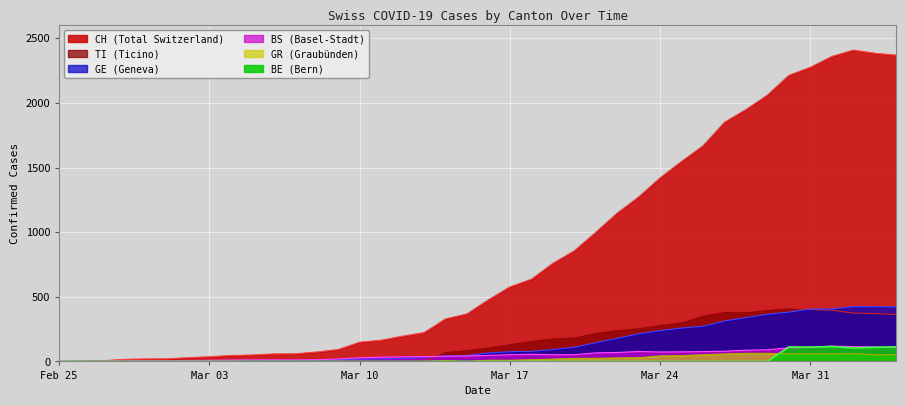

Which series has the largest total across all categories?

CH (Total Switzerland)